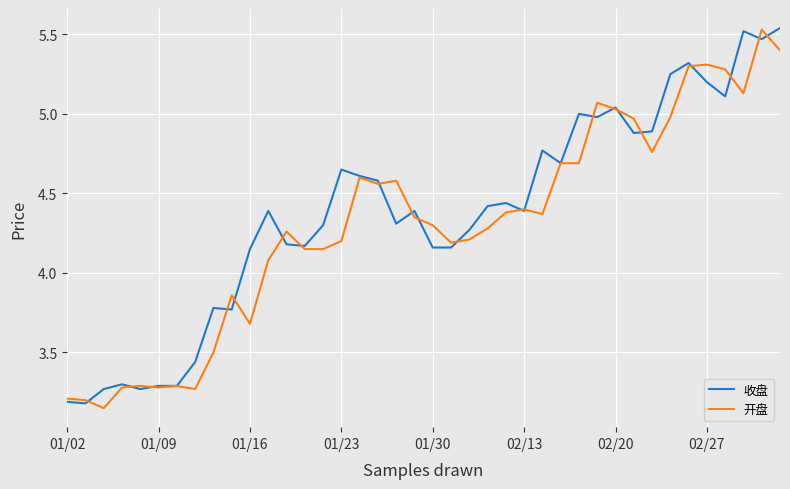

How many lines are shown in the chart?

2